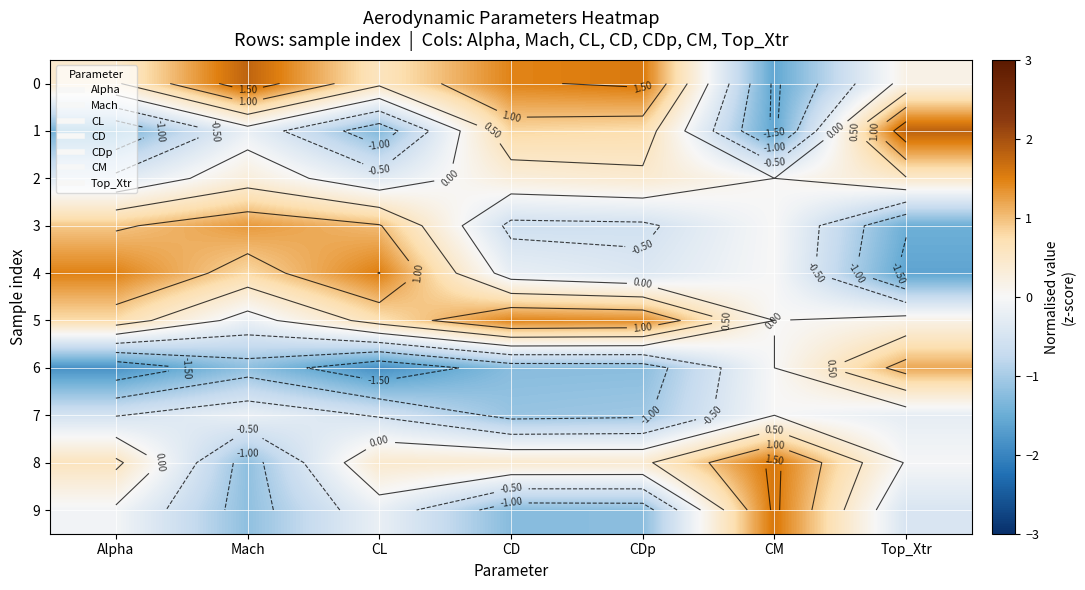

Which category has the lowest value in the 5 series?

Mach